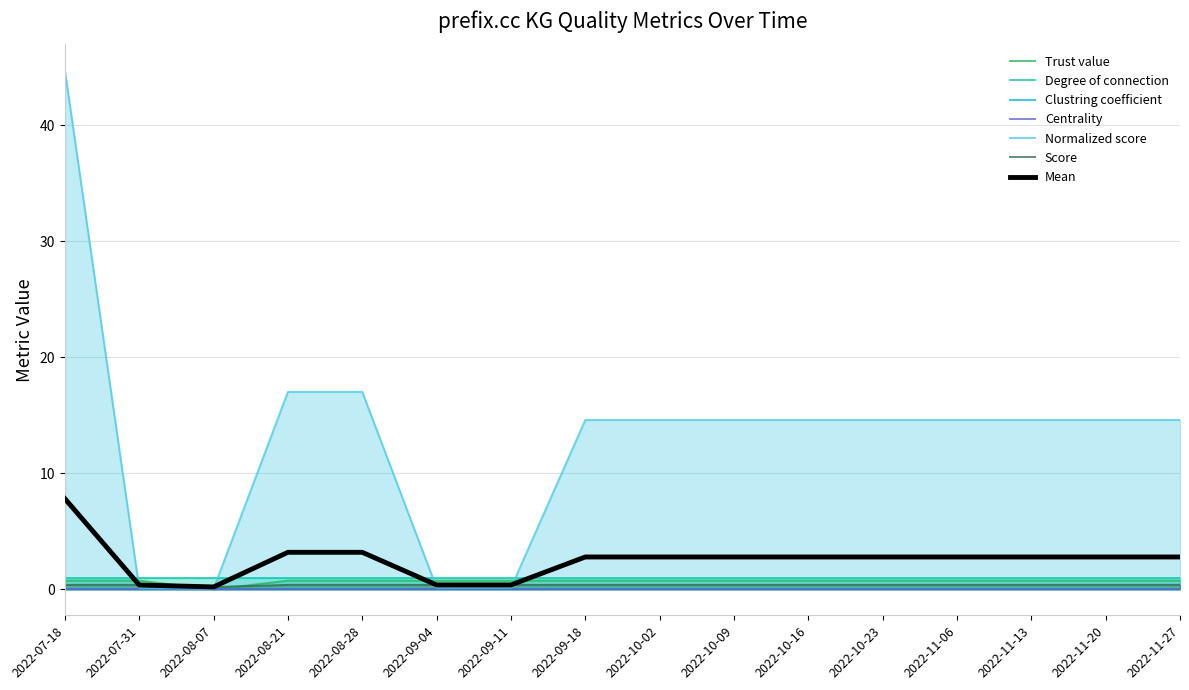

Which category has the lowest value across all series?

2022-08-07